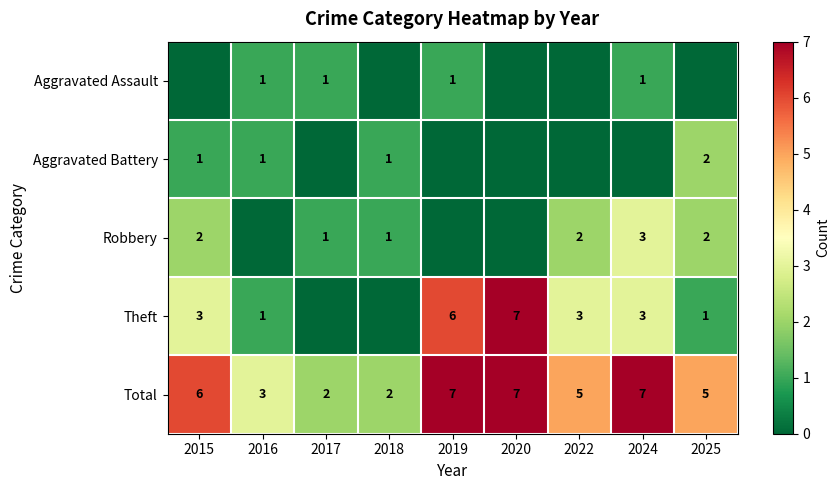

The Theft series shows 1 at 2024. True or false?

False